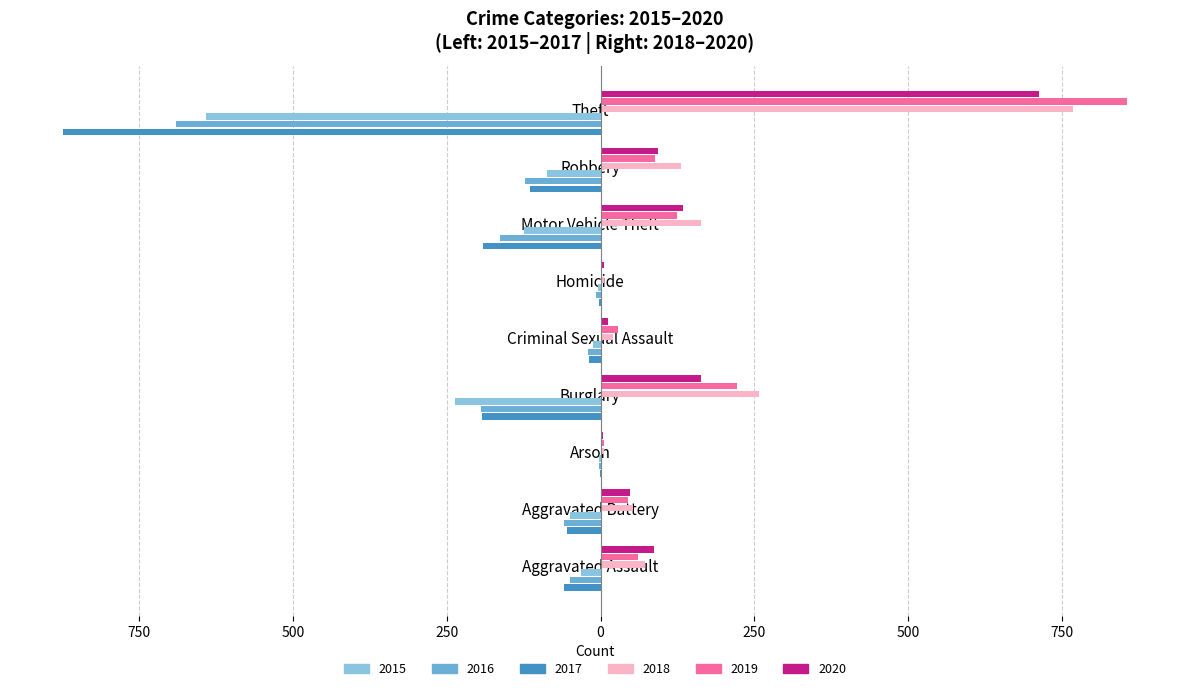

What is the greatest value displayed?

855